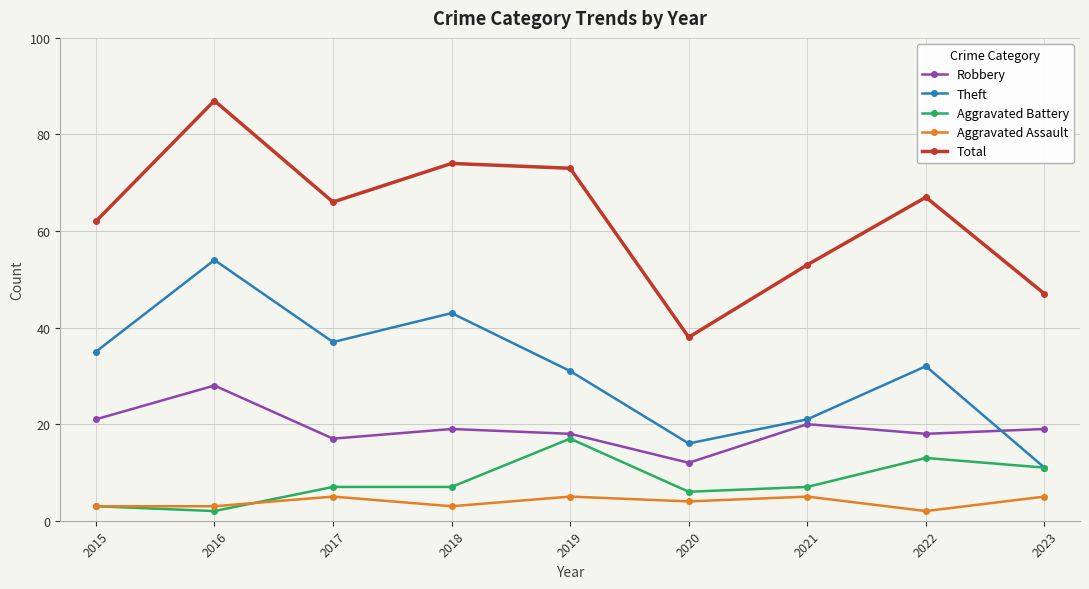

Which series has the largest total across all categories?

Total